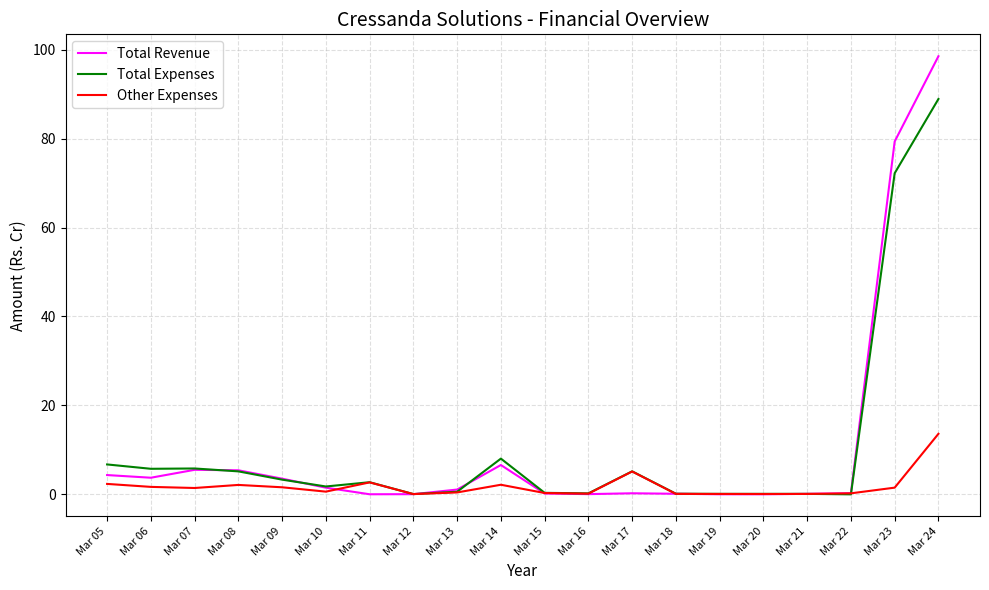

Where is Total Revenue nearest to the value 49?

Mar 23